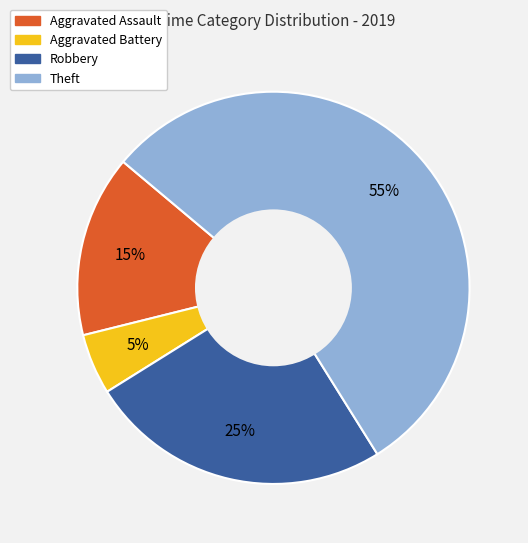

Between Theft and Robbery, which is larger?

Theft